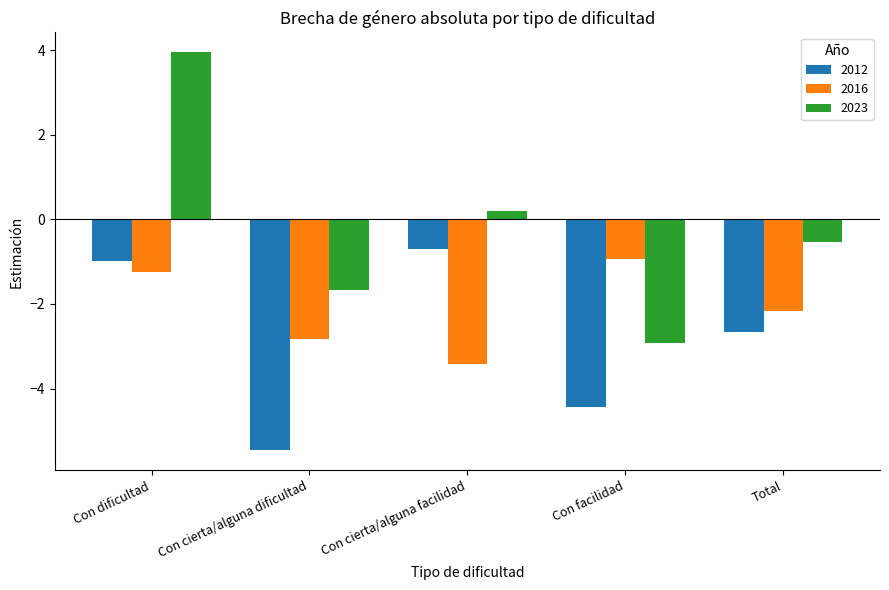

What is the value of the 2016 bar at the 1st from the left?

-1.2